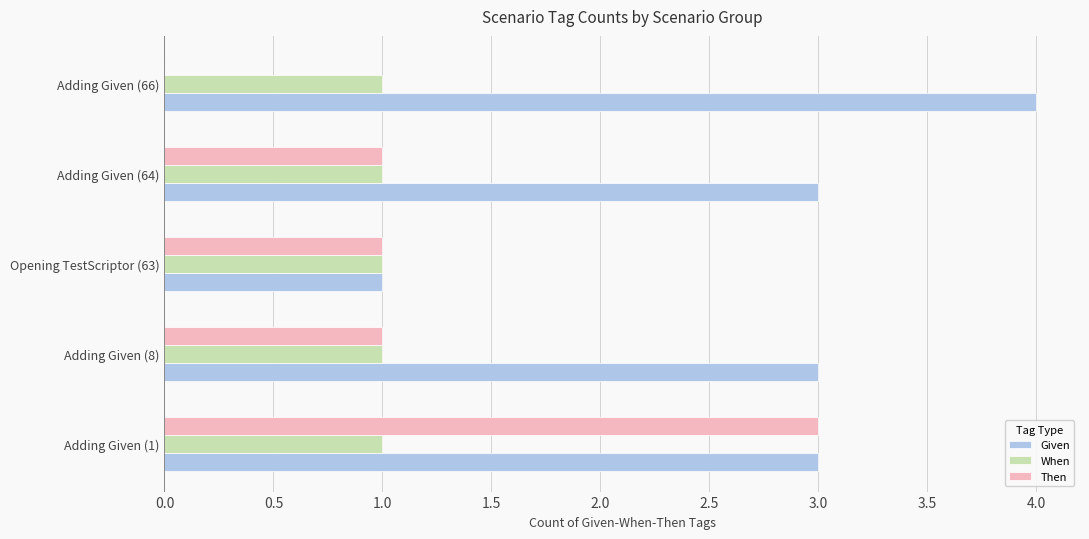

What is the sum of all Then values?

6